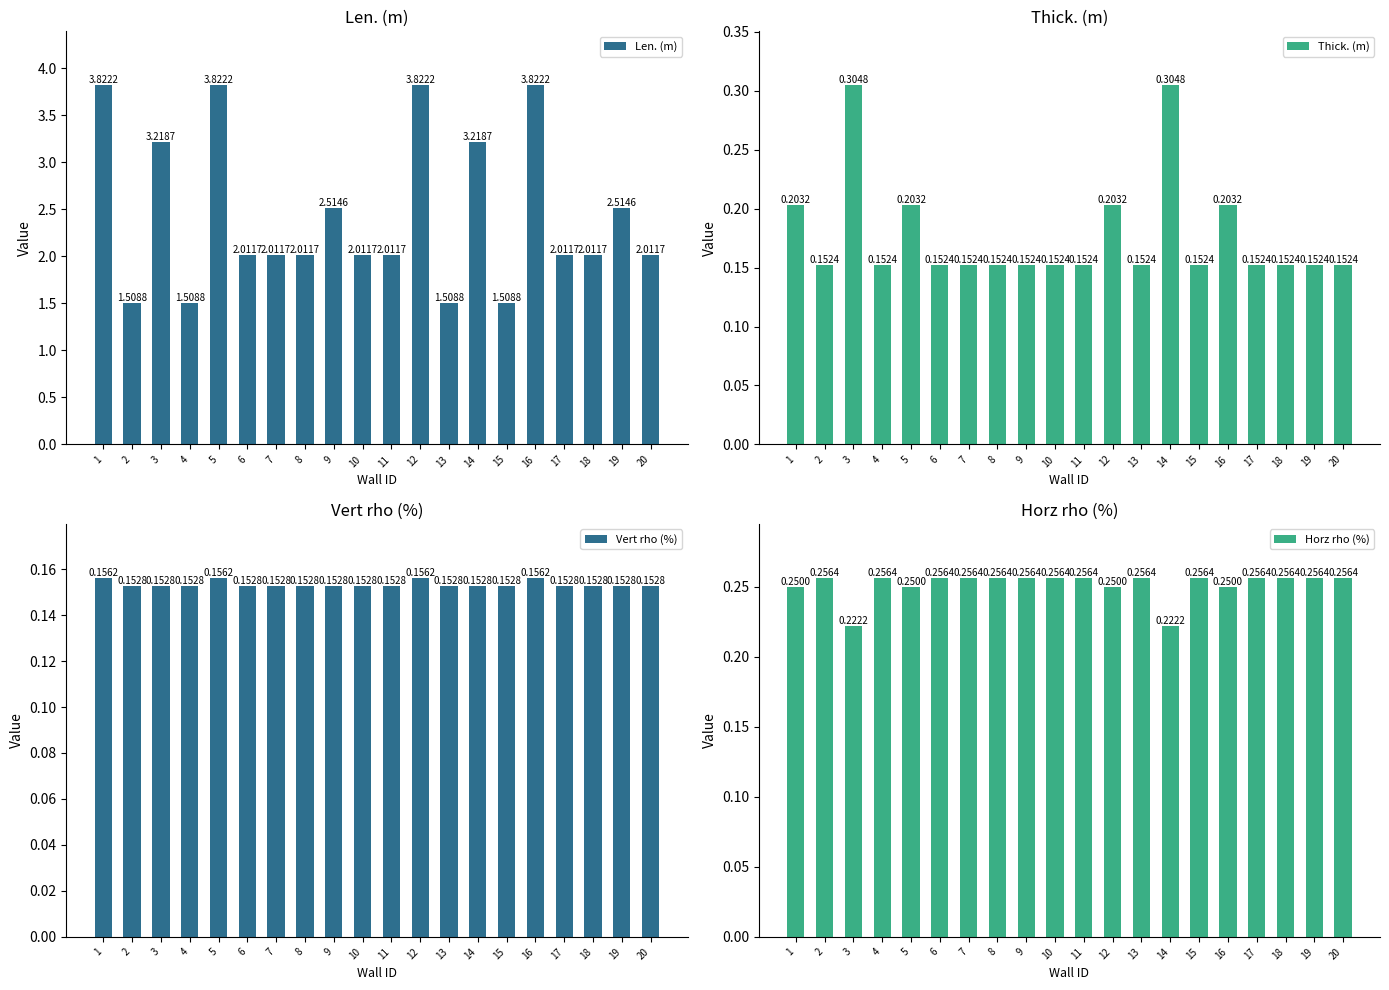

Reading left to right, what are all the values shown in this chart?

Len. (m): 3.8	1.5	3.2	1.5	3.8	2.0	2.0	2.0	2.5	2.0	2.0	3.8	1.5	3.2	1.5	3.8	2.0	2.0	2.5	2.0
Thick. (m): 0.2	0.2	0.3	0.2	0.2	0.2	0.2	0.2	0.2	0.2	0.2	0.2	0.2	0.3	0.2	0.2	0.2	0.2	0.2	0.2
Vert rho (%): 0.2	0.2	0.2	0.2	0.2	0.2	0.2	0.2	0.2	0.2	0.2	0.2	0.2	0.2	0.2	0.2	0.2	0.2	0.2	0.2
Horz rho (%): 0.2	0.3	0.2	0.3	0.2	0.3	0.3	0.3	0.3	0.3	0.3	0.2	0.3	0.2	0.3	0.2	0.3	0.3	0.3	0.3